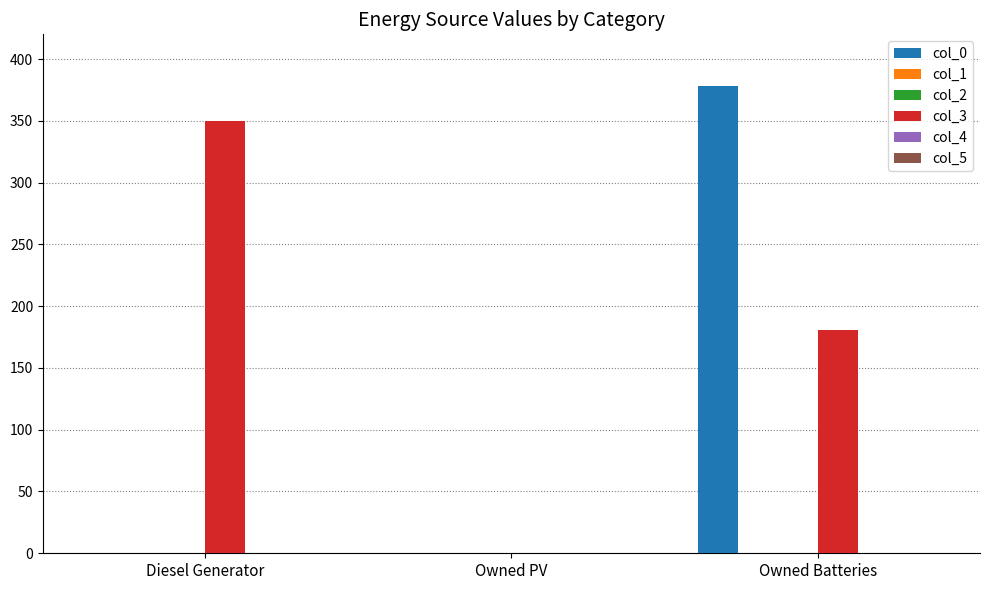

Which label corresponds to the largest value in the chart?

Owned Batteries